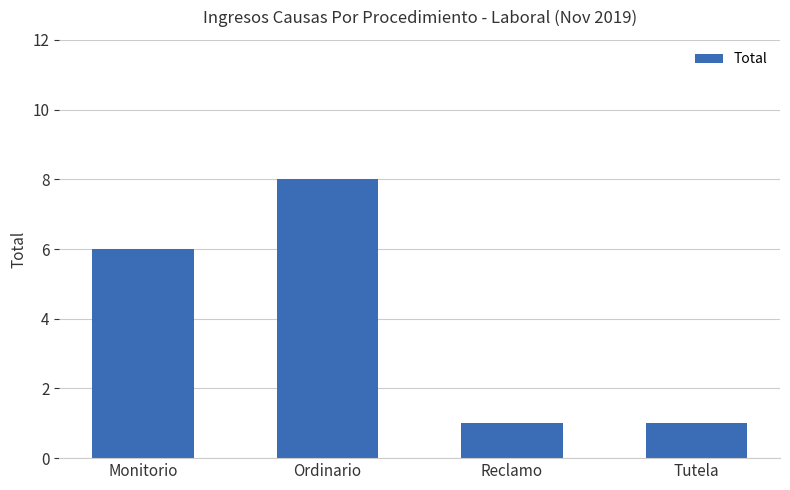

What is the label of the 1st bar from the right?

Tutela